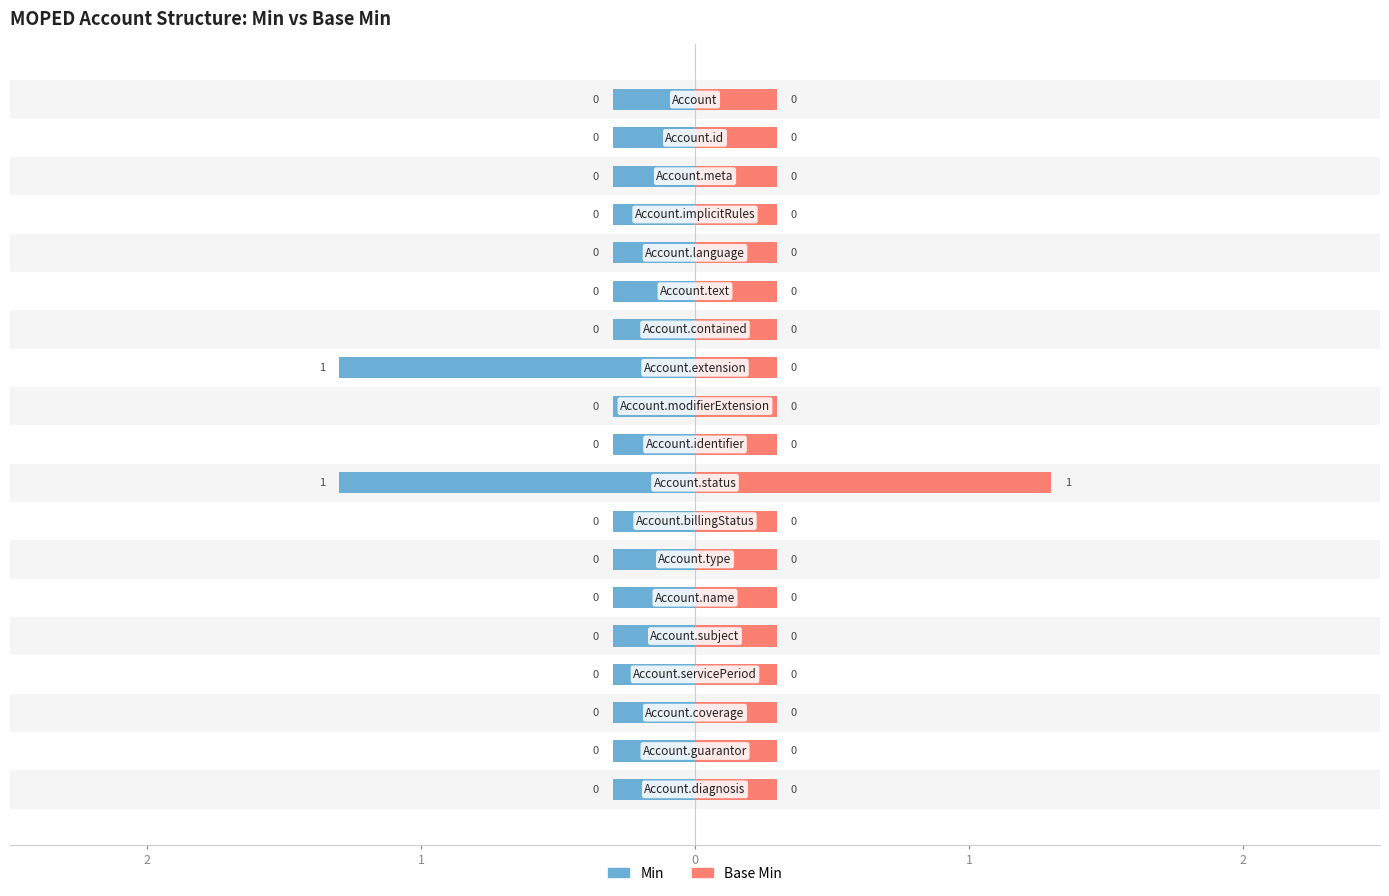

What is the label of the 2nd bar from the right?

Account.guarantor